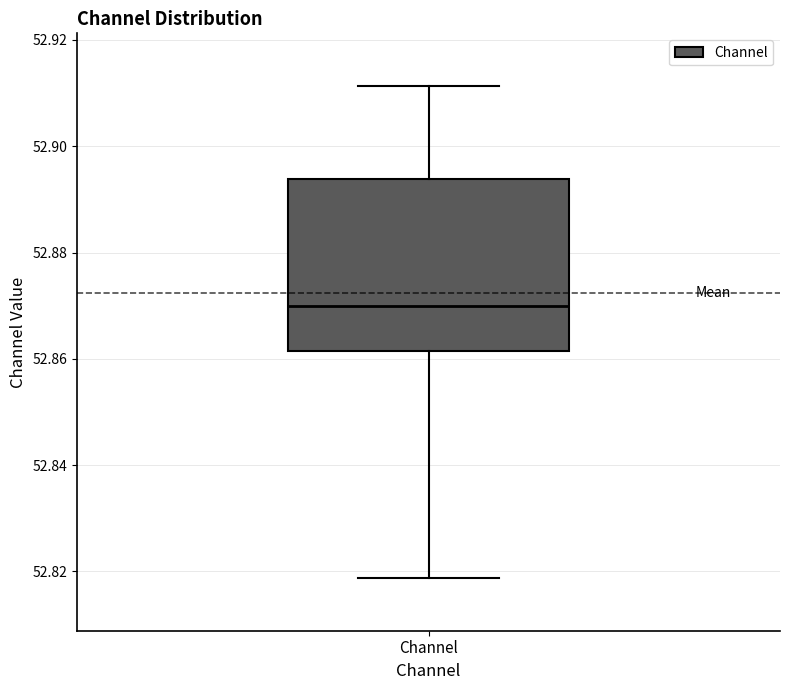

Where does the median line of the box for Channel sit on the y-axis? The values are not printed on the chart, so give them approximately, as read against the axis.

52.870